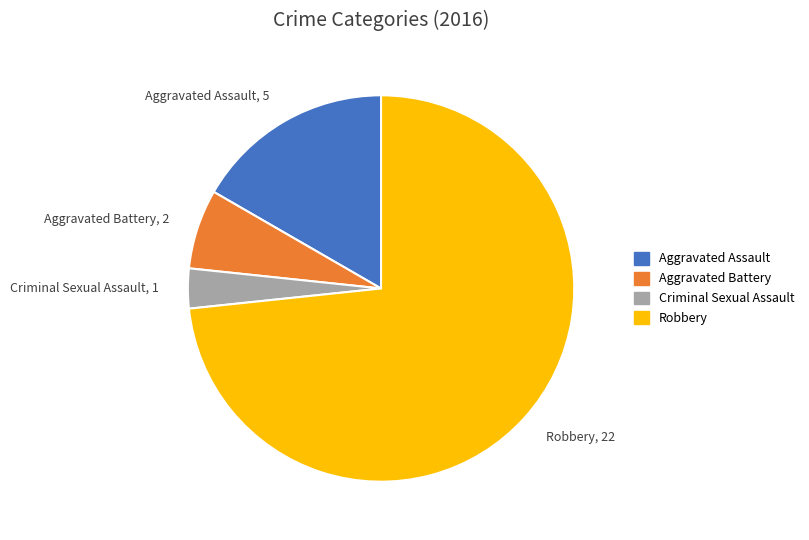

Is the sum of Aggravated Assault and Robbery greater than half?

Yes